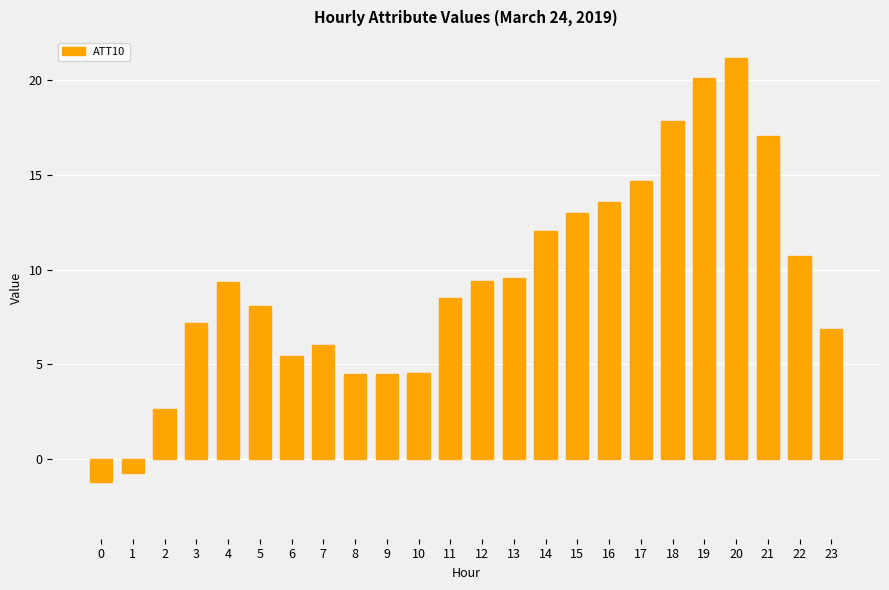

What is the difference between the values at 1 and 5?

8.8